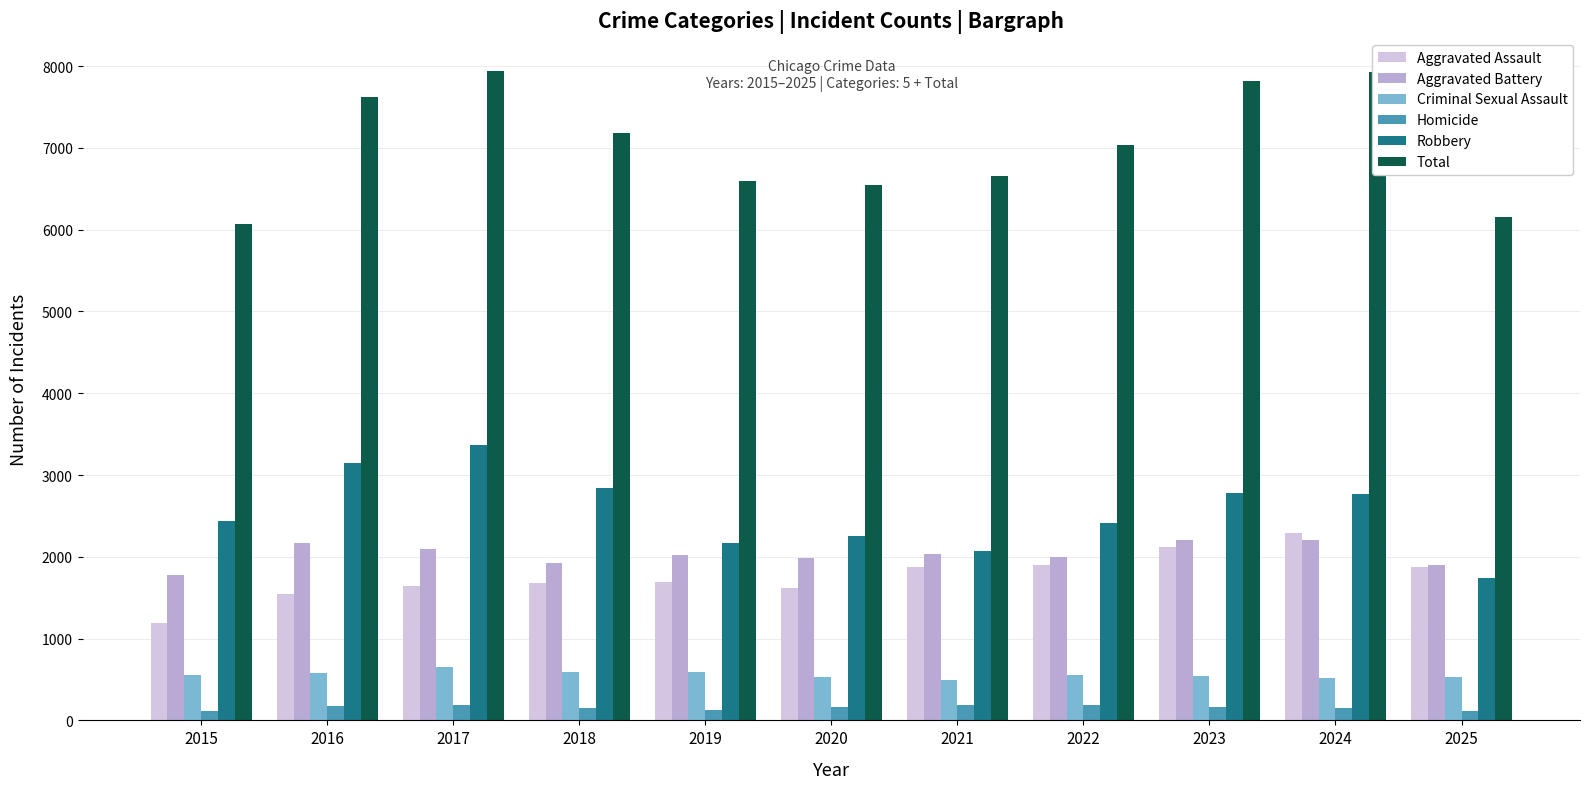

Rank the series by their maximum value, from lowest to highest.

Homicide, Criminal Sexual Assault, Aggravated Battery, Aggravated Assault, Robbery, Total